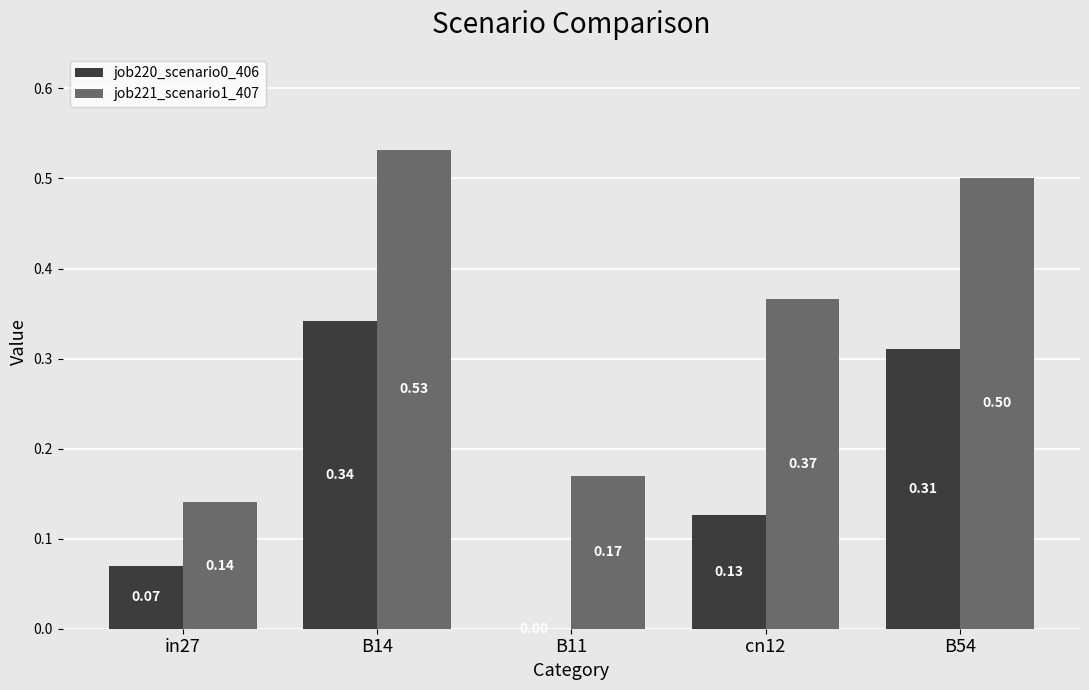

Is the value of job220_scenario0_406 at in27 greater than the value of job221_scenario1_407 at B54?

No